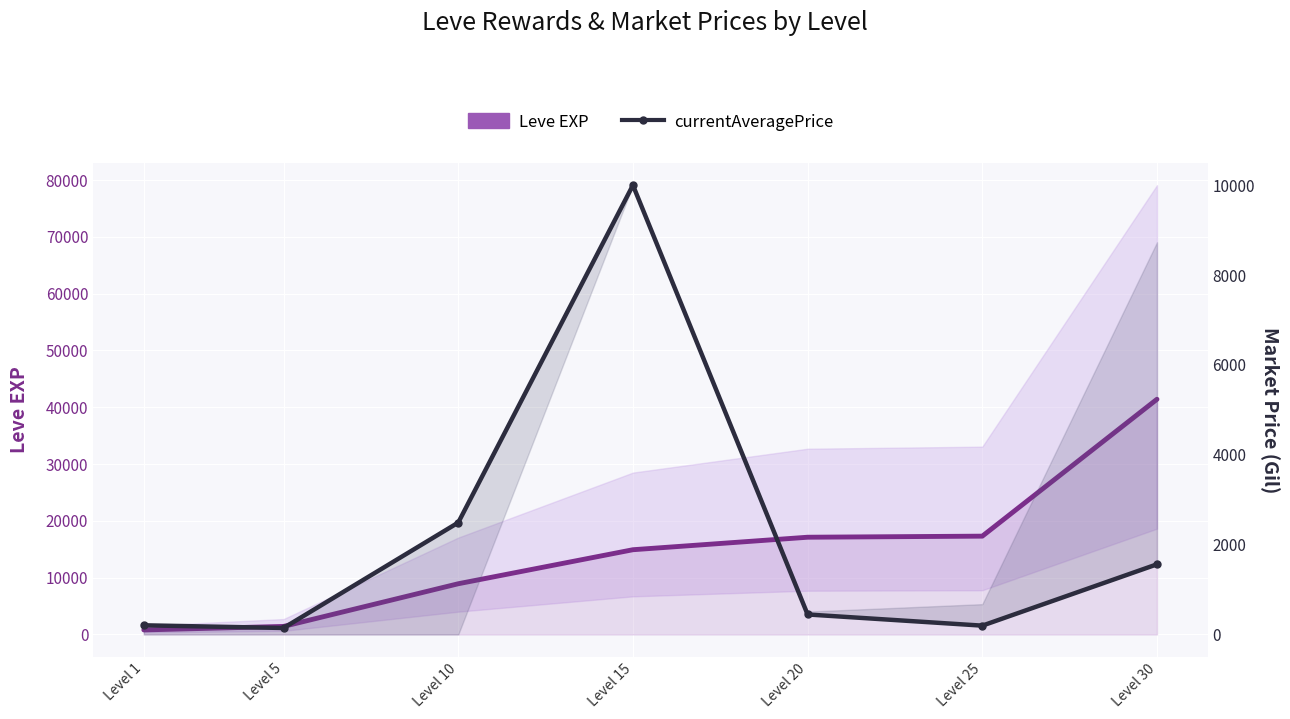

True or false: currentAveragePrice has more than 2 points higher than both neighbors.

False